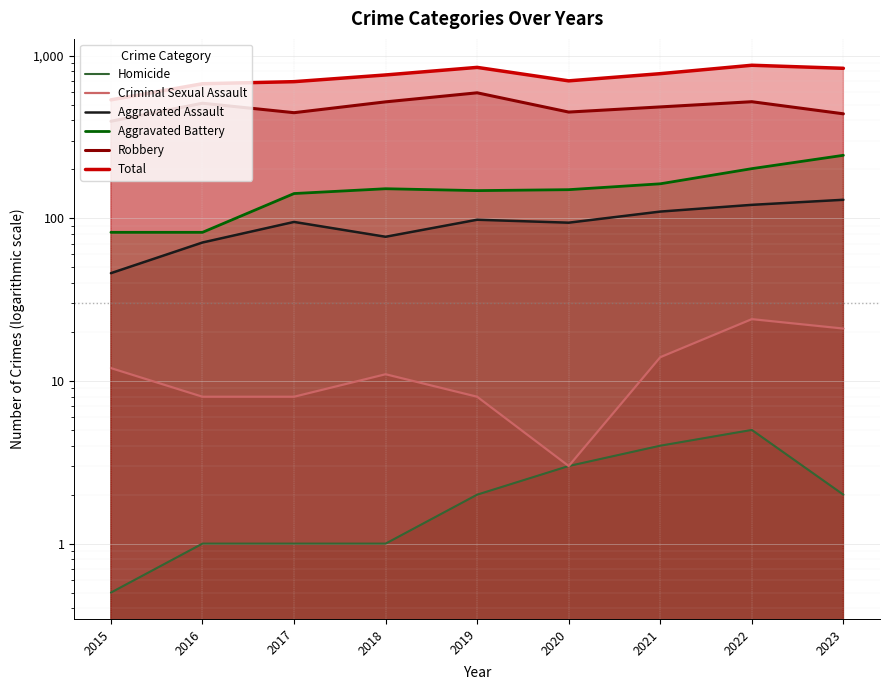

What is the spread (max minus min) of values at 2017?

691.0